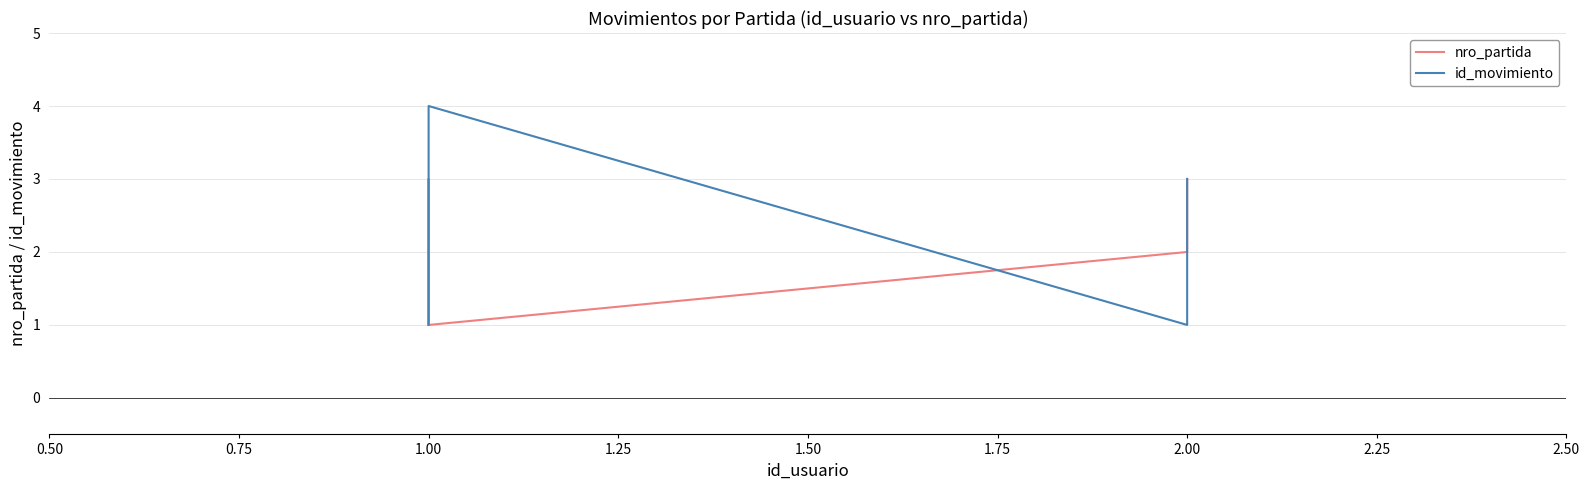

True or false: id_movimiento and nro_partida cross at least once.

True